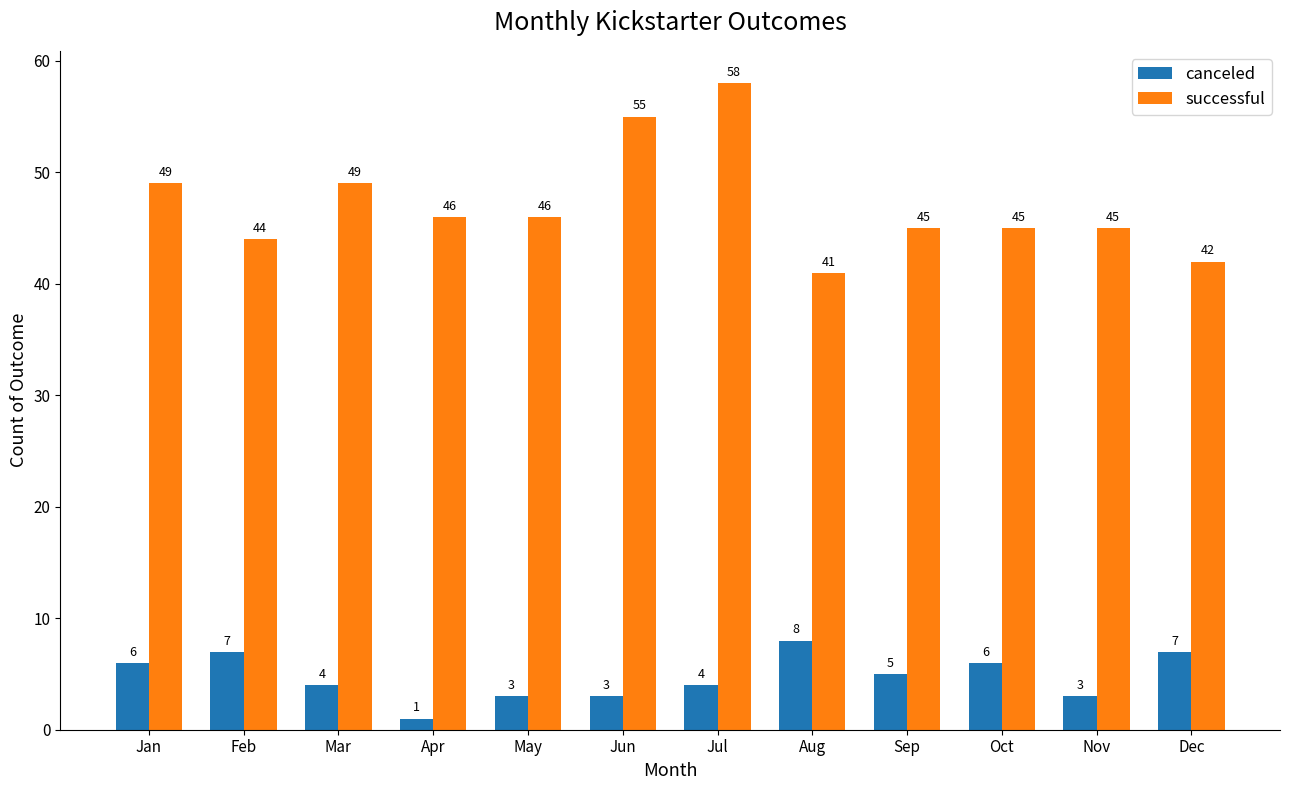

Reading right to left, what are all the values shown in this chart?

canceled: Dec=7	Nov=3	Oct=6	Sep=5	Aug=8	Jul=4	Jun=3	May=3	Apr=1	Mar=4	Feb=7	Jan=6
successful: Dec=42	Nov=45	Oct=45	Sep=45	Aug=41	Jul=58	Jun=55	May=46	Apr=46	Mar=49	Feb=44	Jan=49